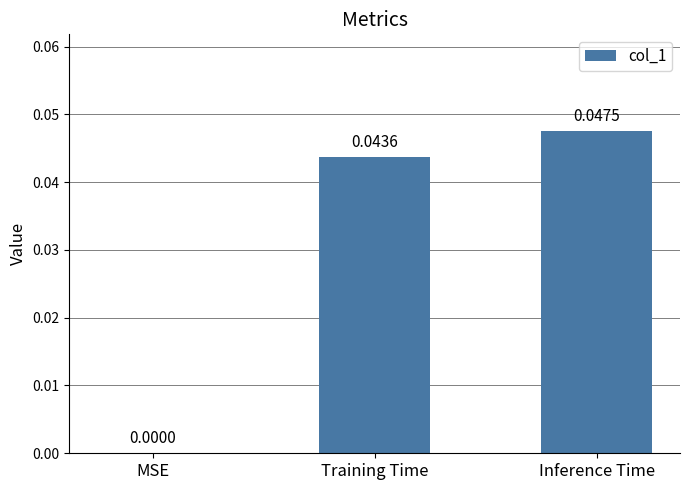

Between Training Time and MSE, which is larger?

Training Time